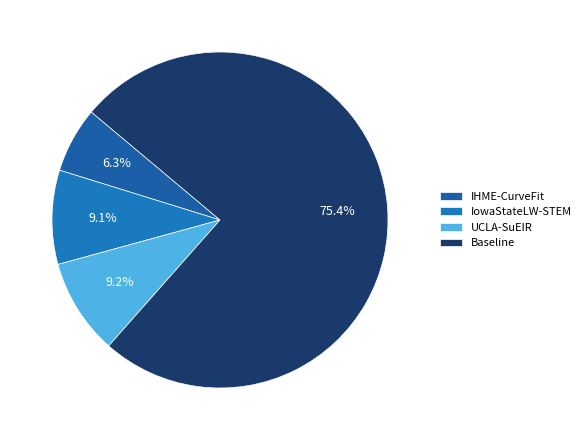

Which slice is the largest?

Baseline